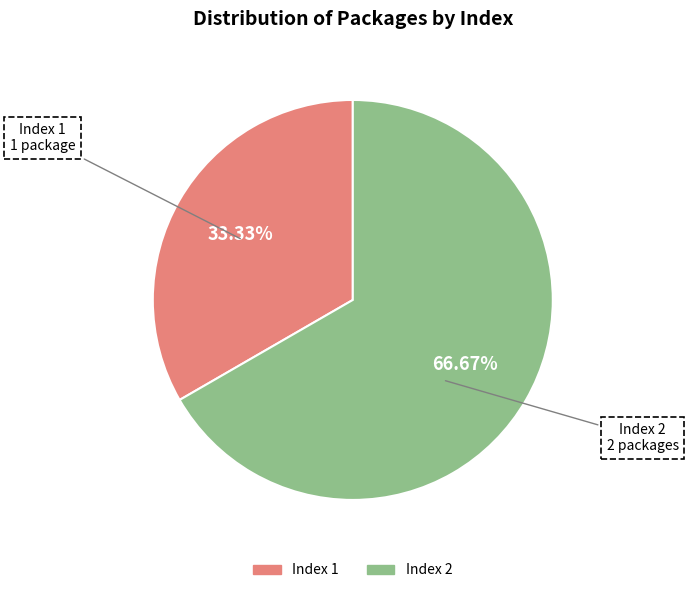

Is there any slice that represents more than half of the pie?

Yes